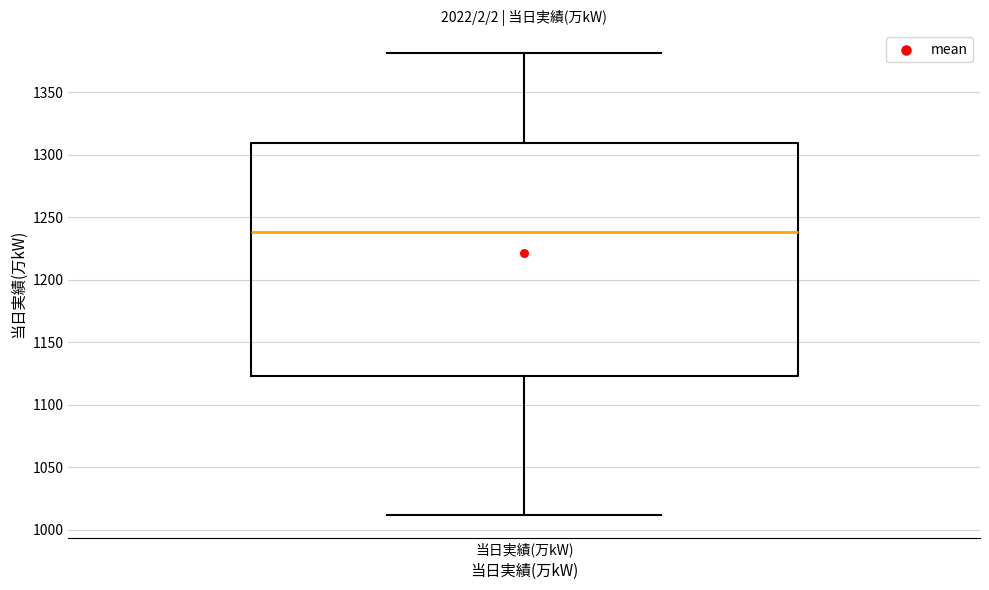

Transcribe this box plot: give where the median line is, the range the box spans, and where the two whiskers end, as read against the y-axis. The values are not printed on the chart, so give them approximately, as read against the axis.

median 1240, box 1125 to 1310, whiskers 1010 to 1380